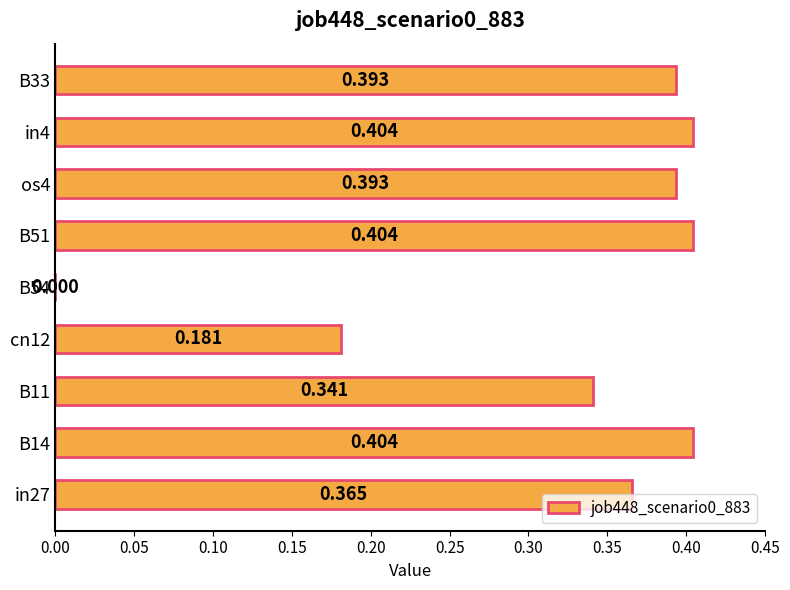

What is the average value?

0.3